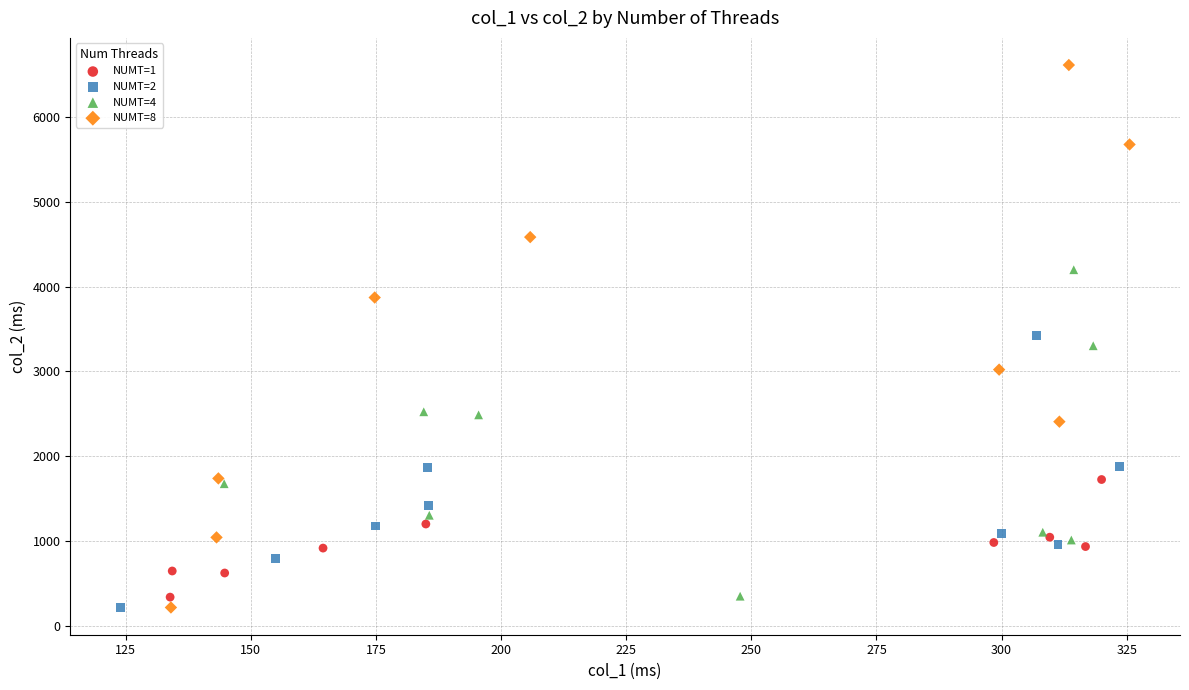

Which series reaches the maximum Y coordinate?

NUMT=8